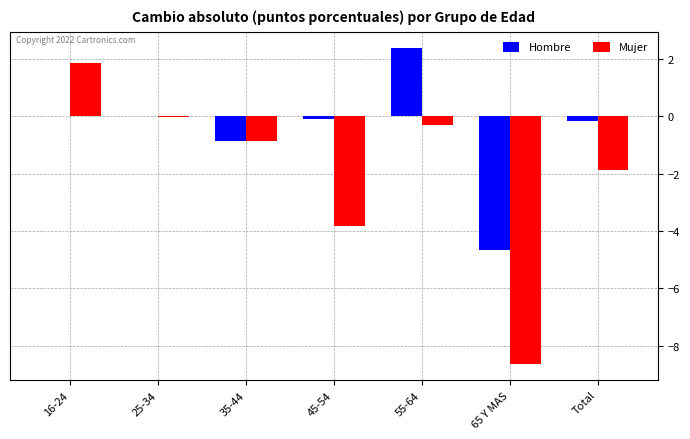

True or false: Hombre has a value of 2.4 at 55-64.

True